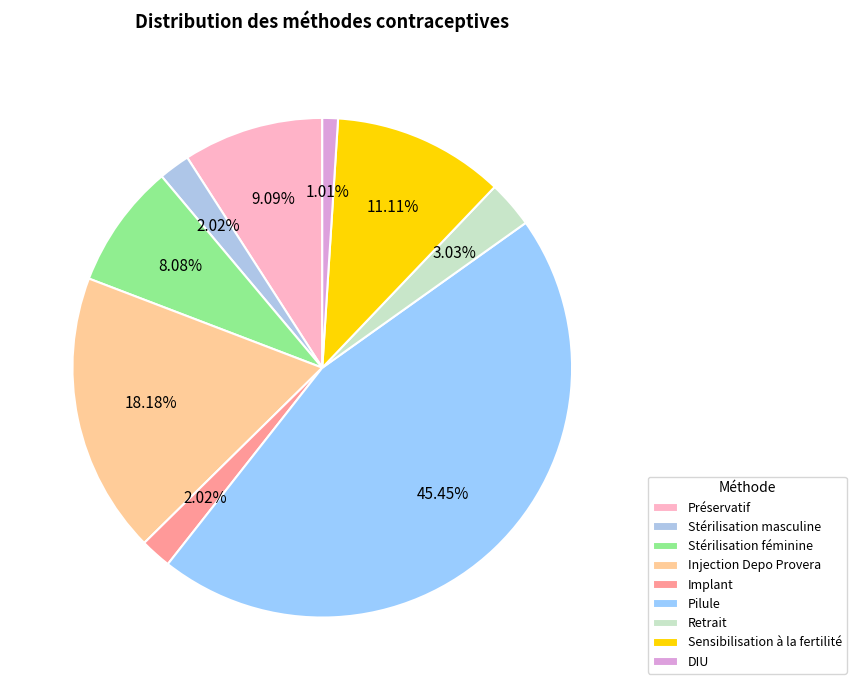

Is there any slice that represents more than half of the pie?

No